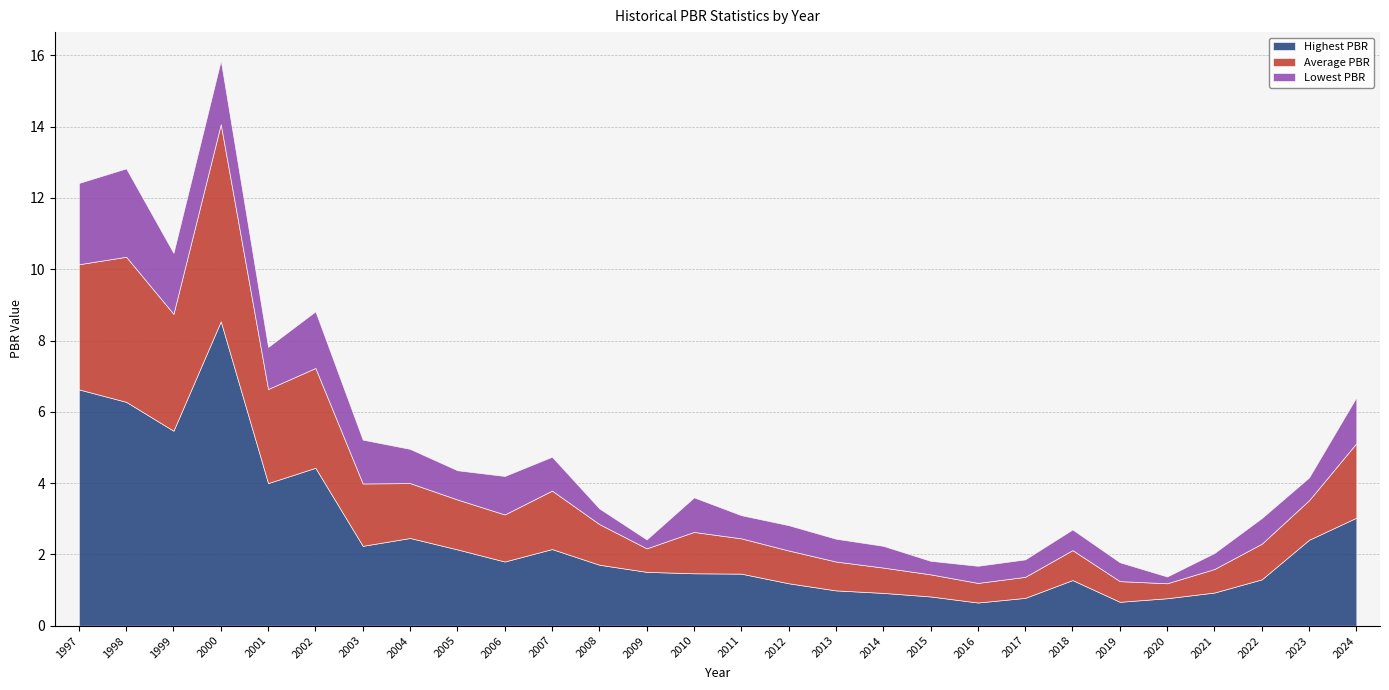

List the labels in order of Lowest PBR value, smallest first.

2020, 2009, 2015, 2008, 2021, 2016, 2017, 2019, 2018, 2014, 2013, 2023, 2011, 2012, 2022, 2005, 2007, 2004, 2010, 2006, 2001, 2003, 2024, 2002, 1999, 2000, 1997, 1998